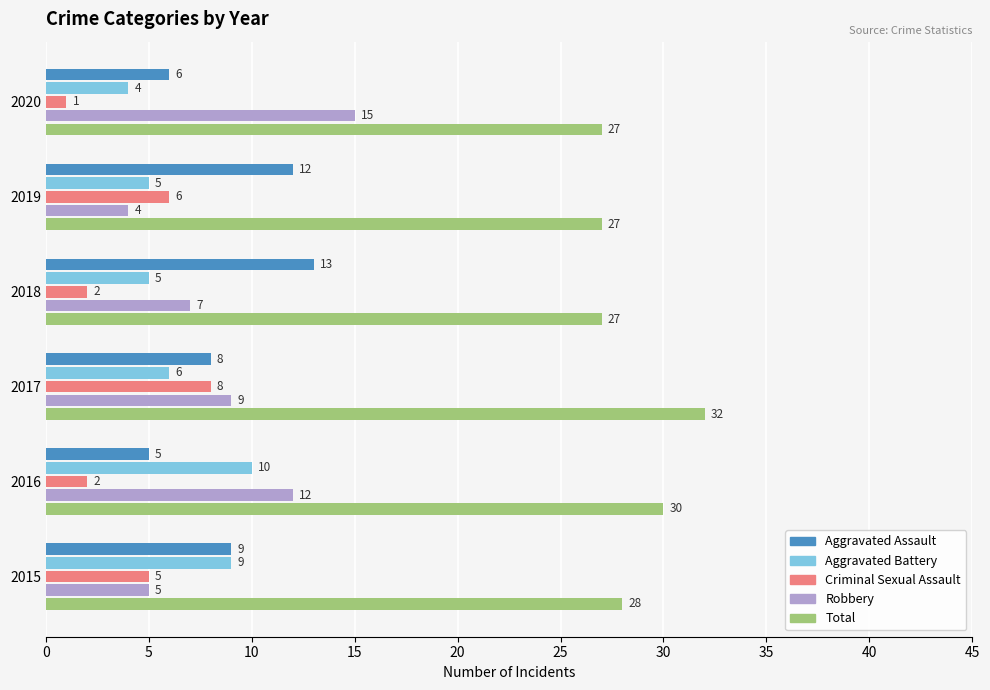

What is the total value across all series at 2016?

59